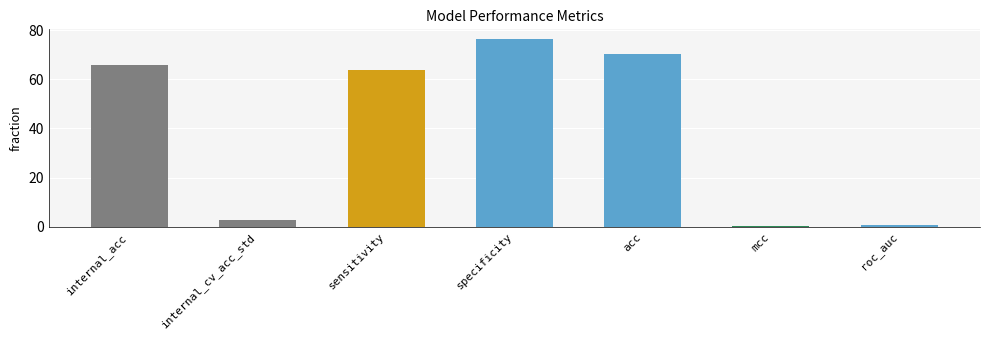

What is the label of the 1st bar from the right?

roc_auc